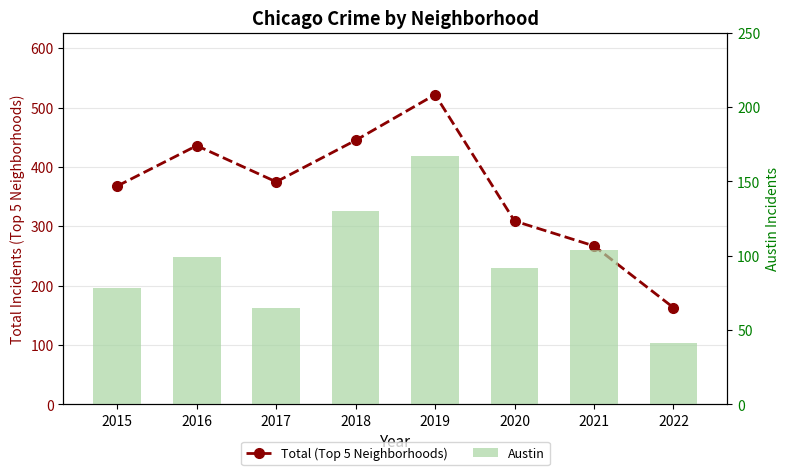

List the series in order of their peak value, lowest first.

Austin, Total (Top 5 Neighborhoods)